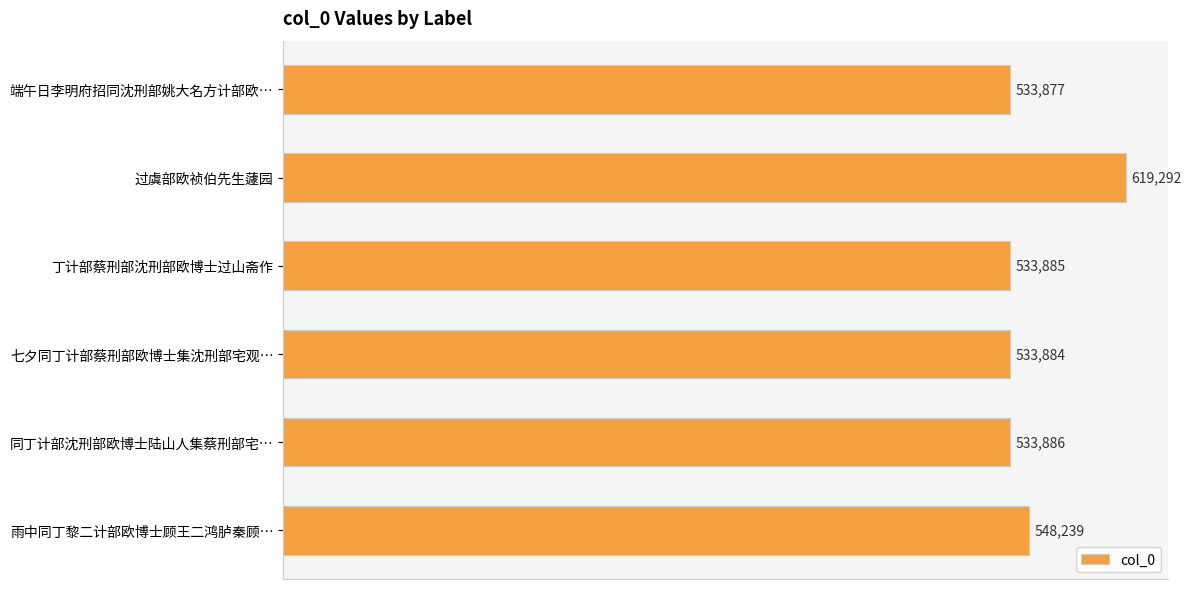

Rank the categories by value from lowest to highest.

端午日李明府招同沈刑部姚大名方计部欧…, 七夕同丁计部蔡刑部欧博士集沈刑部宅观…, 丁计部蔡刑部沈刑部欧博士过山斋作, 同丁计部沈刑部欧博士陆山人集蔡刑部宅…, 雨中同丁黎二计部欧博士顾王二鸿胪秦顾…, 过虞部欧祯伯先生蘧园